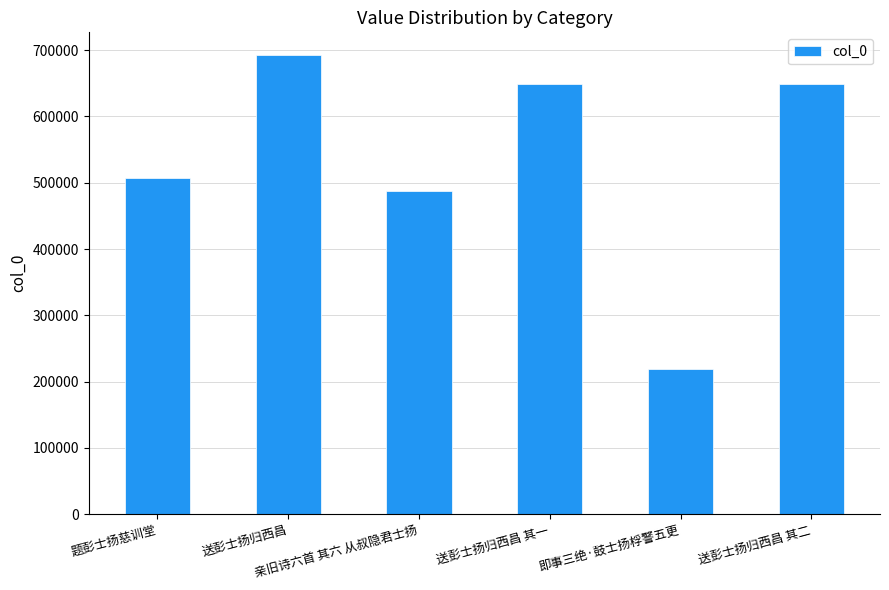

What is the maximum value shown in the chart?

692234